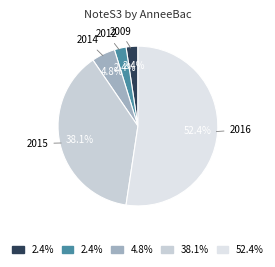

How many slices are in this pie chart?

5